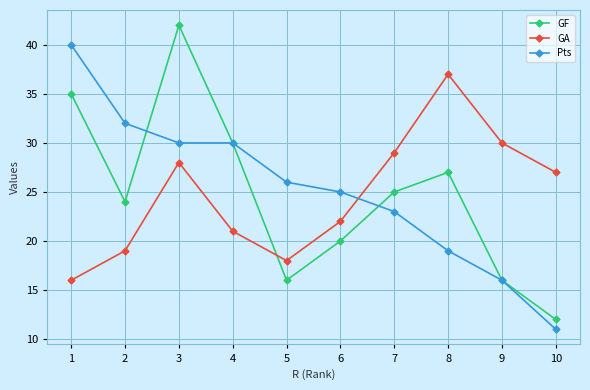

At which label does GA first exceed 27?

3